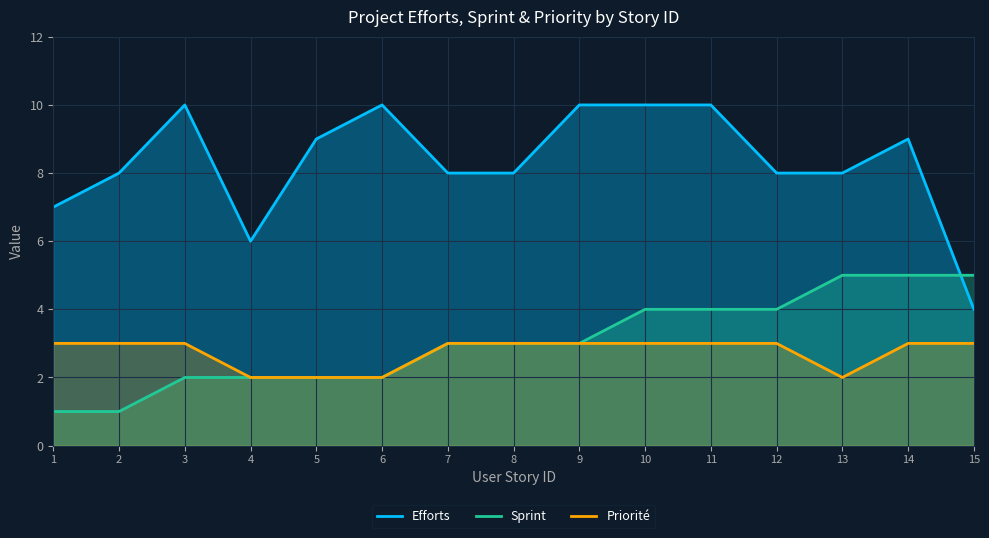

What are all the series names shown in the legend?

Efforts, Sprint, Priorité